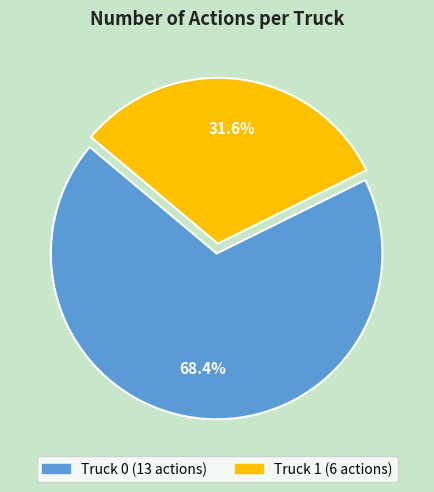

Count the number of slices in the pie.

2